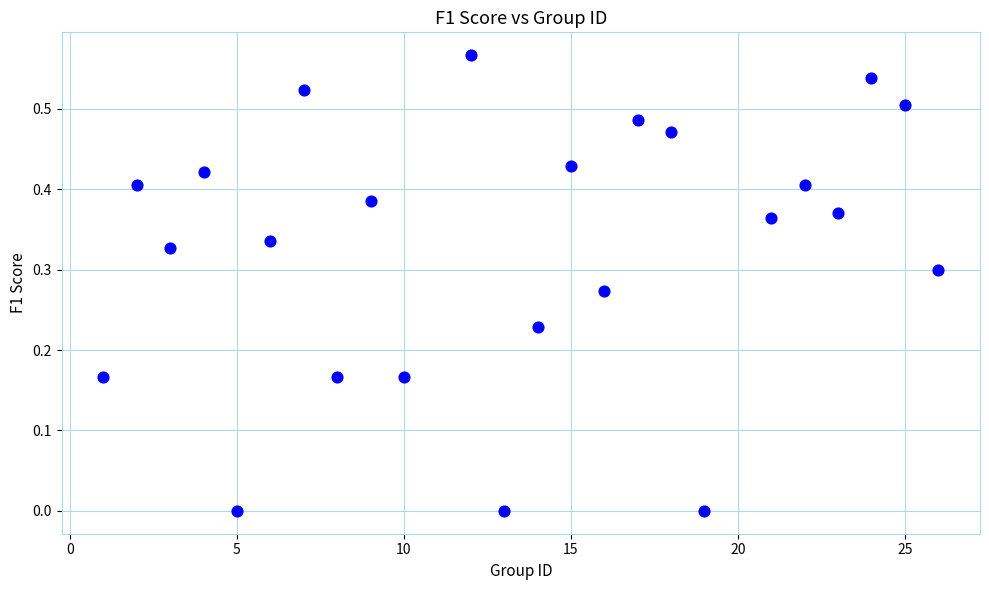

What is the range of X values (max minus min)?

25.0